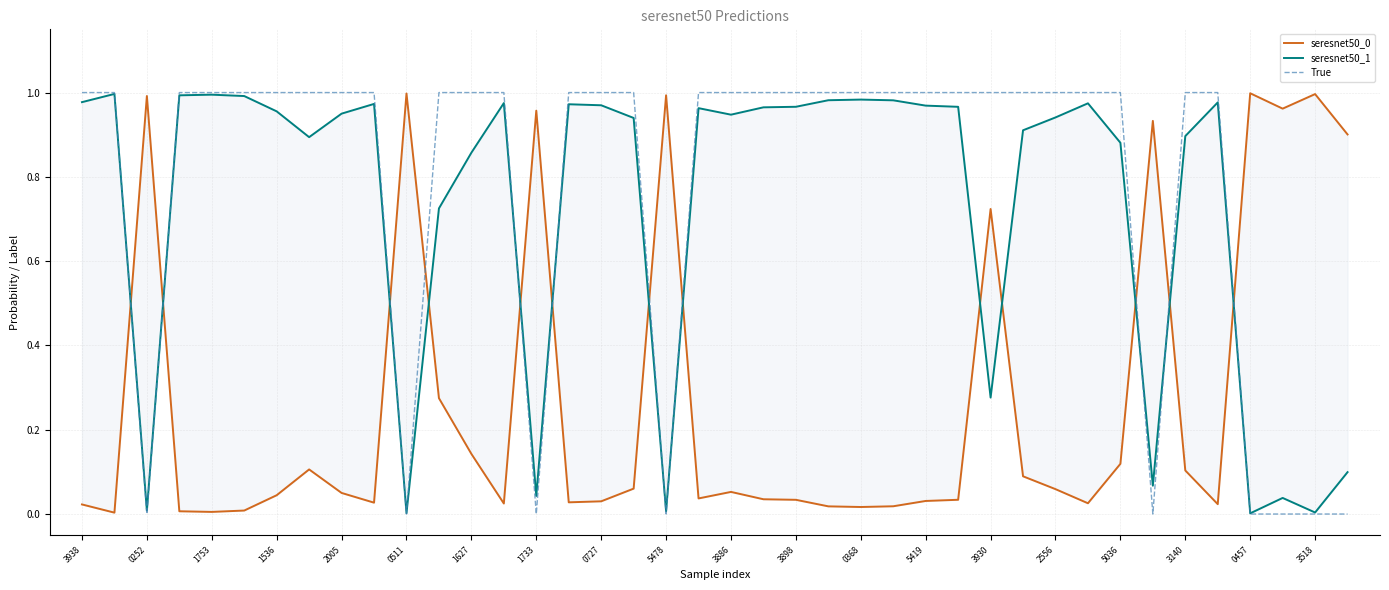

What is the total value across all series at 1536?

2.0